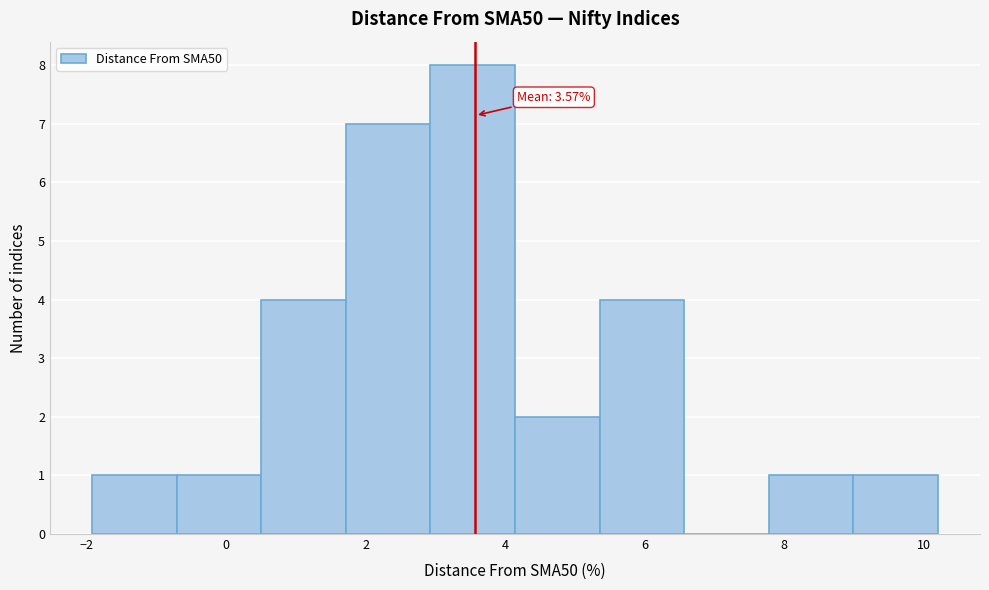

Which range on the x-axis has the tallest bar?

3.0 to 4.2